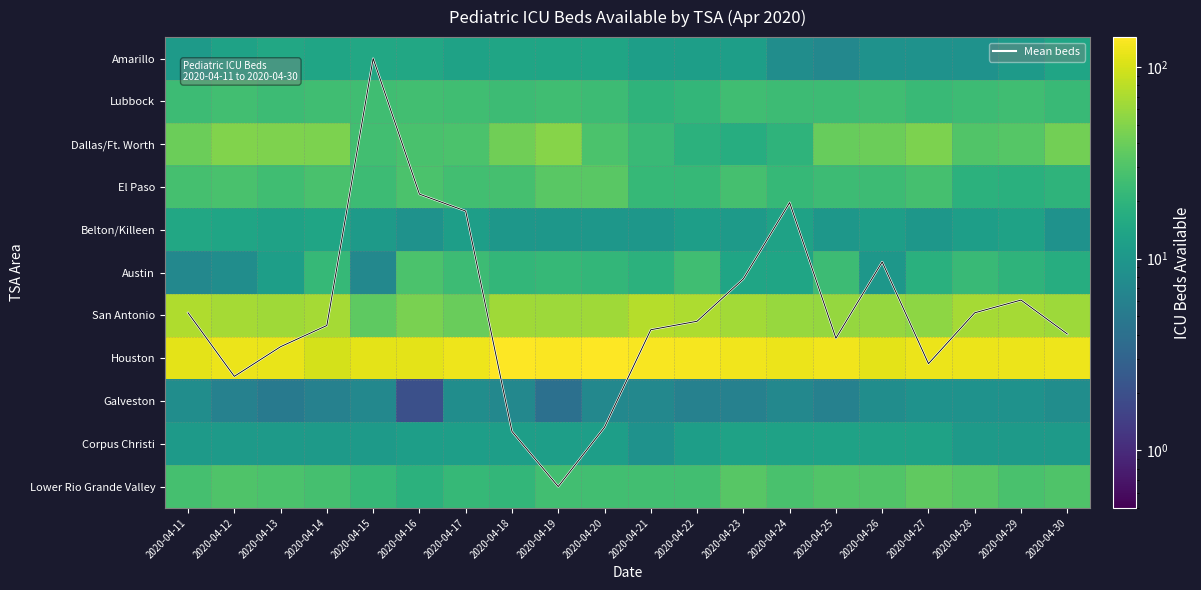

What is the sum of all Corpus Christi values?

234.0